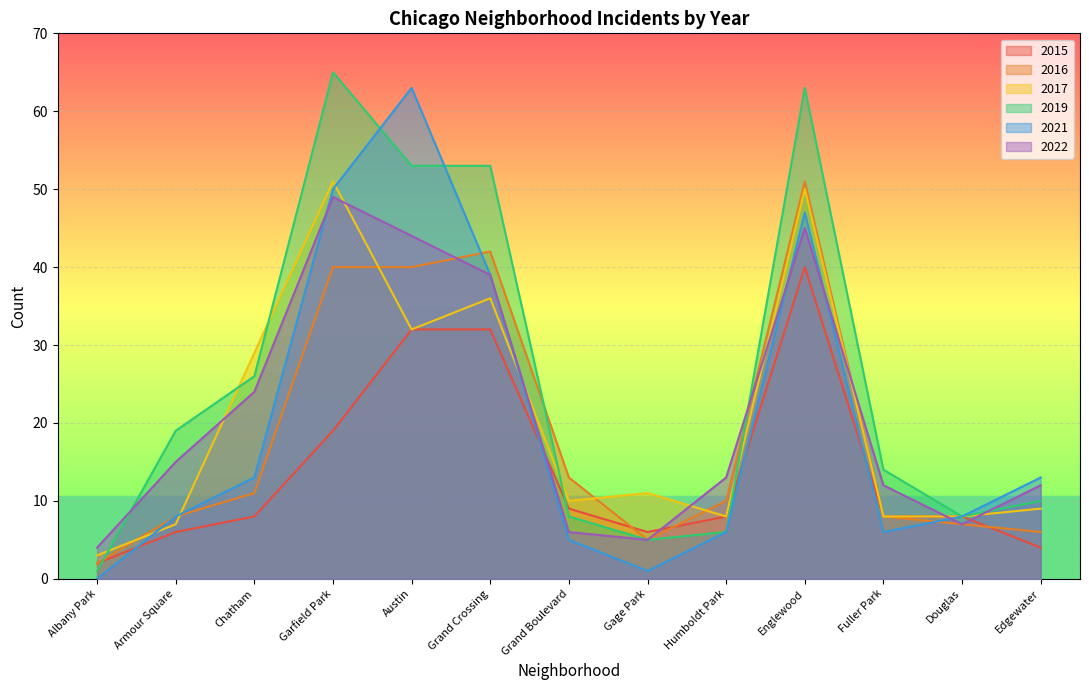

How many times do 2015 and 2022 cross each other?

4